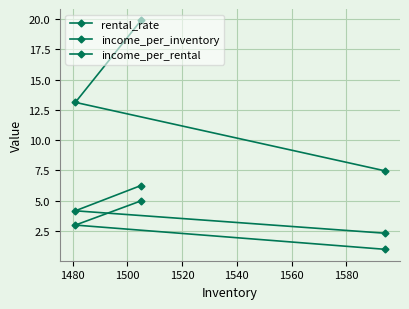

What is the sum of all income_per_rental values?

12.8